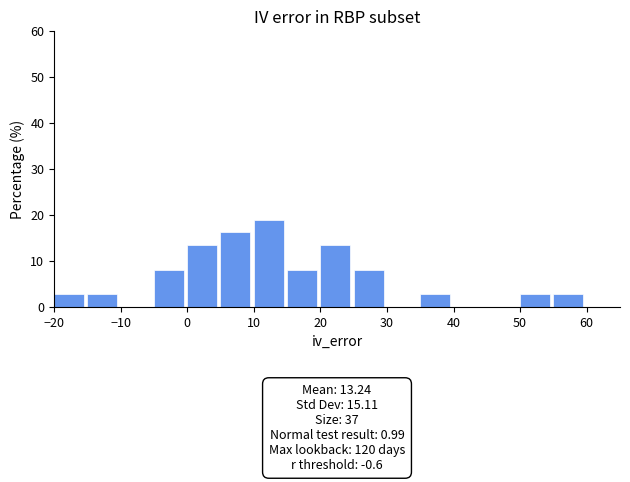

Which range on the x-axis has the tallest bar?

10 to 15